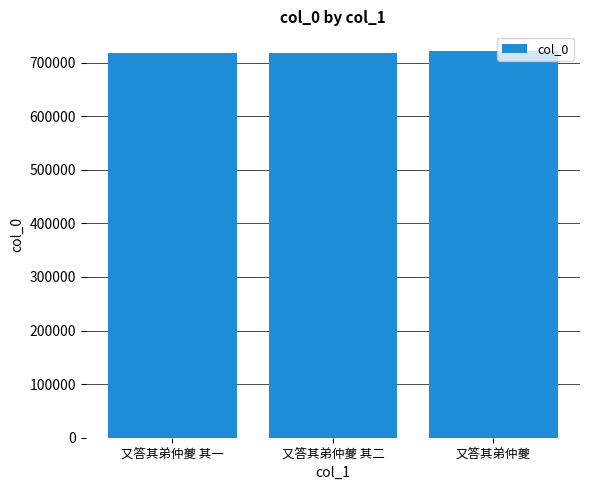

What is the average value?

718563